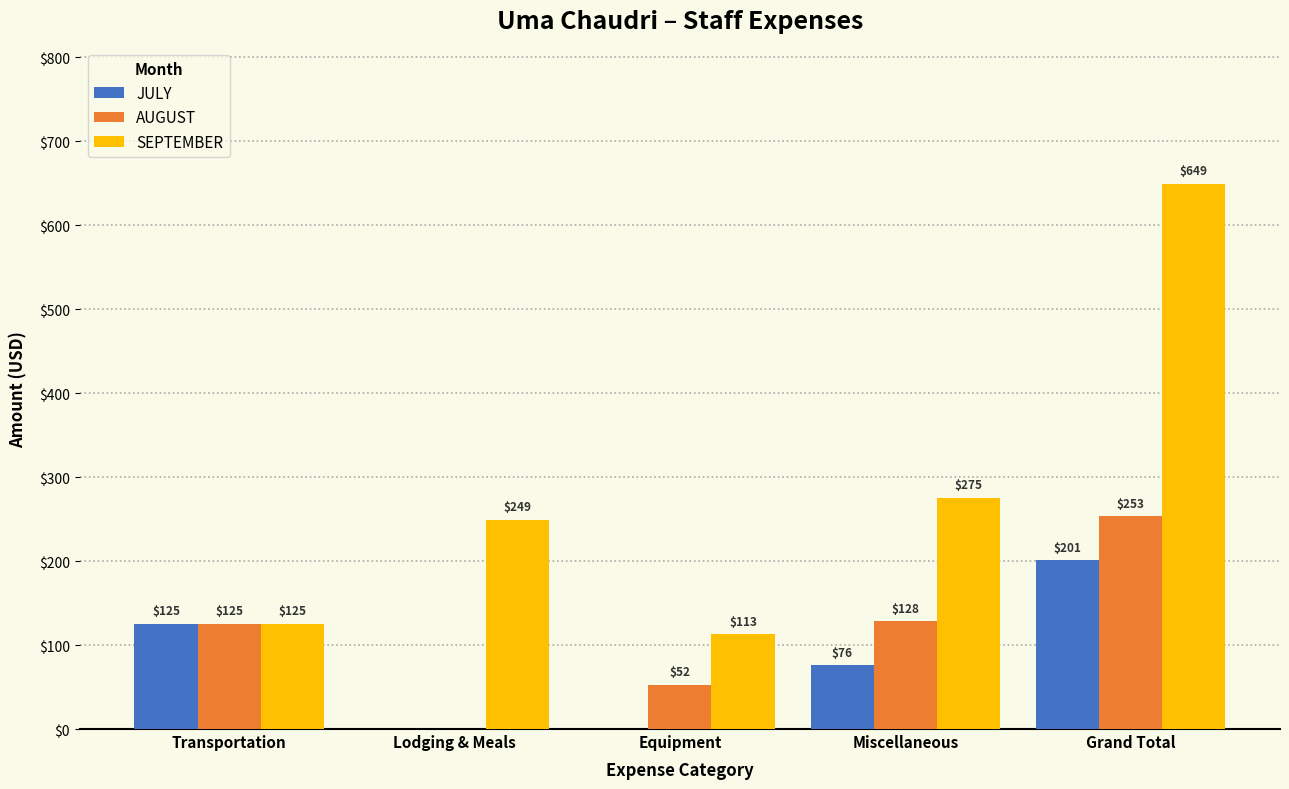

Which series has the largest range (max minus min)?

SEPTEMBER